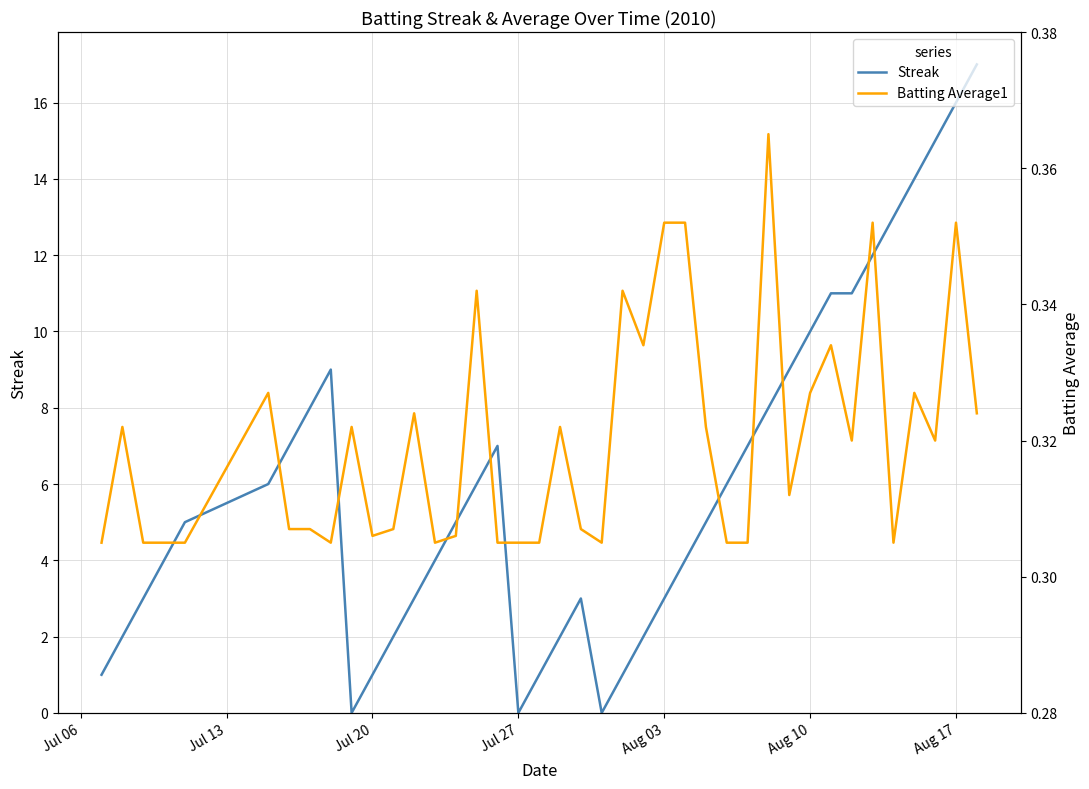

Which series has the widest spread of values?

Streak